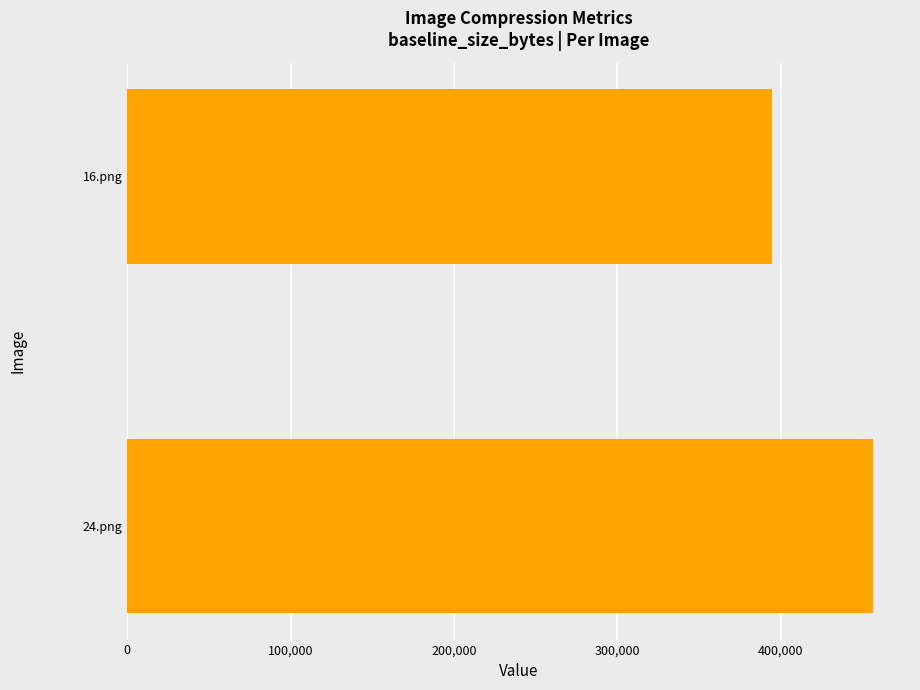

Is it true that the value at 24.png is 456214?

True